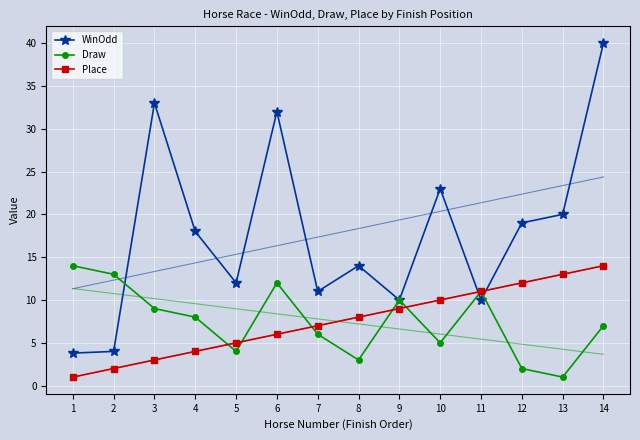

List the series in order of their peak value, highest first.

WinOdd, Draw, Place